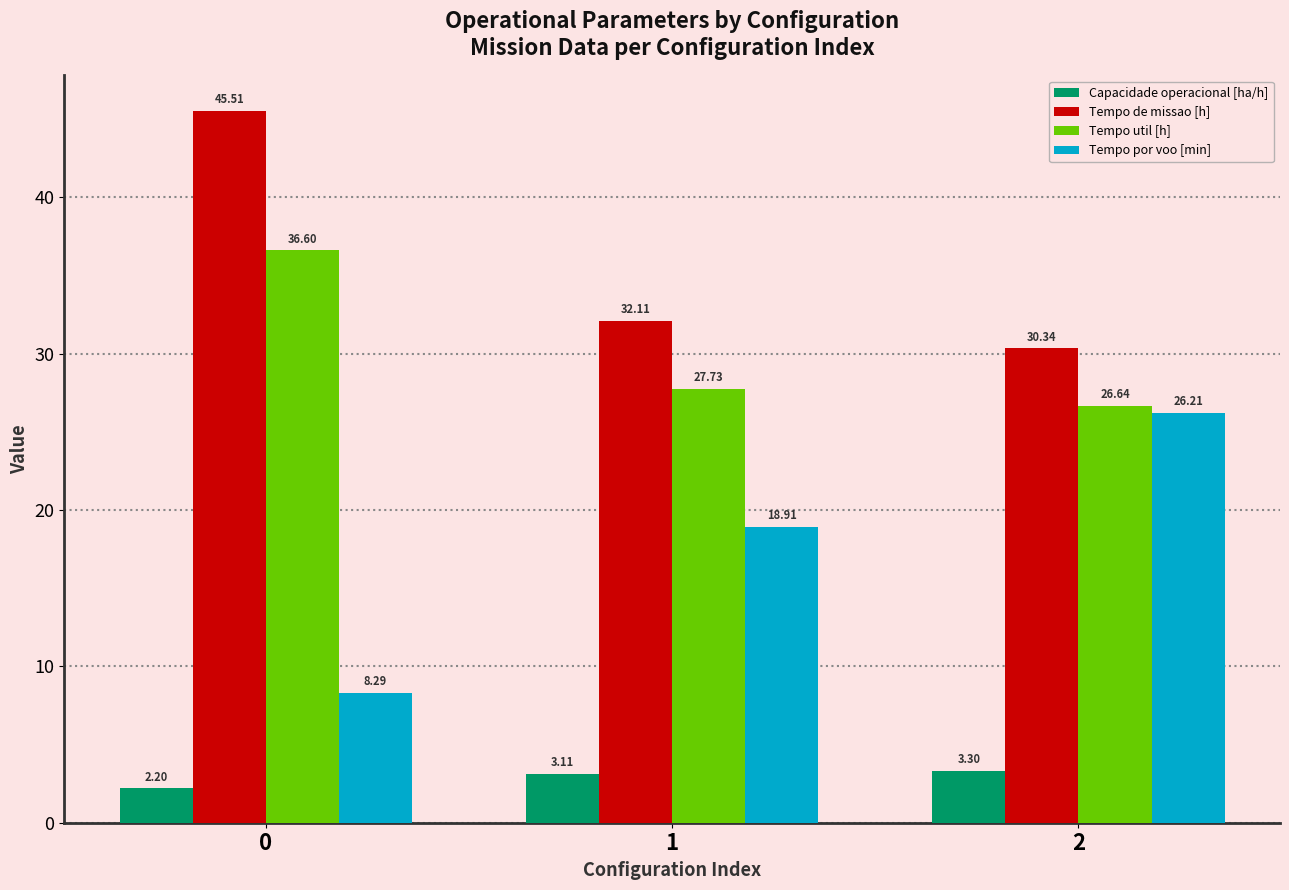

What is the difference between the highest and lowest values at 1?

29.0